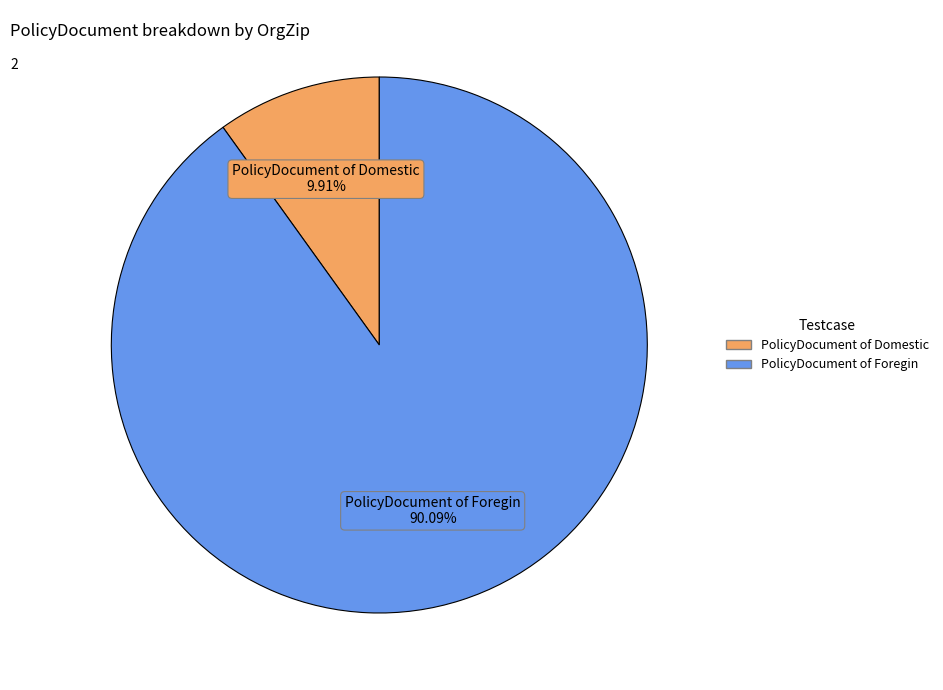

Rank the categories by value from lowest to highest.

PolicyDocument of Domestic, PolicyDocument of Foregin